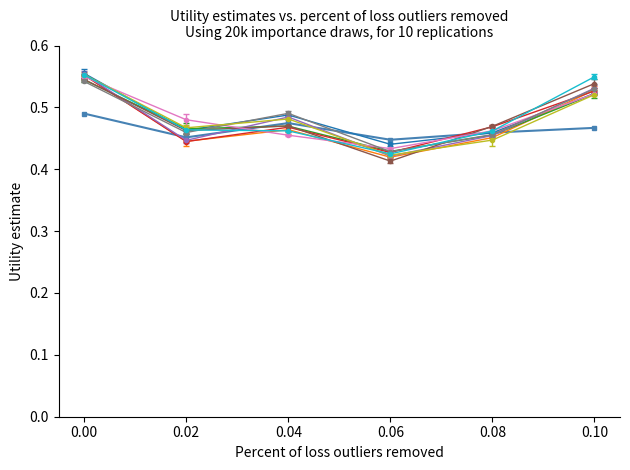

What is the total value across all series at 0.10?

5.8